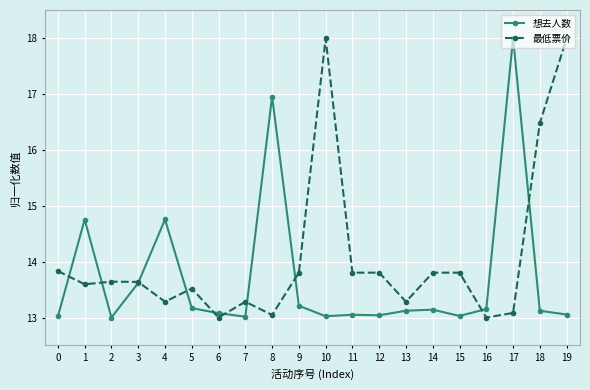

What is the maximum value shown in the chart?

18.0